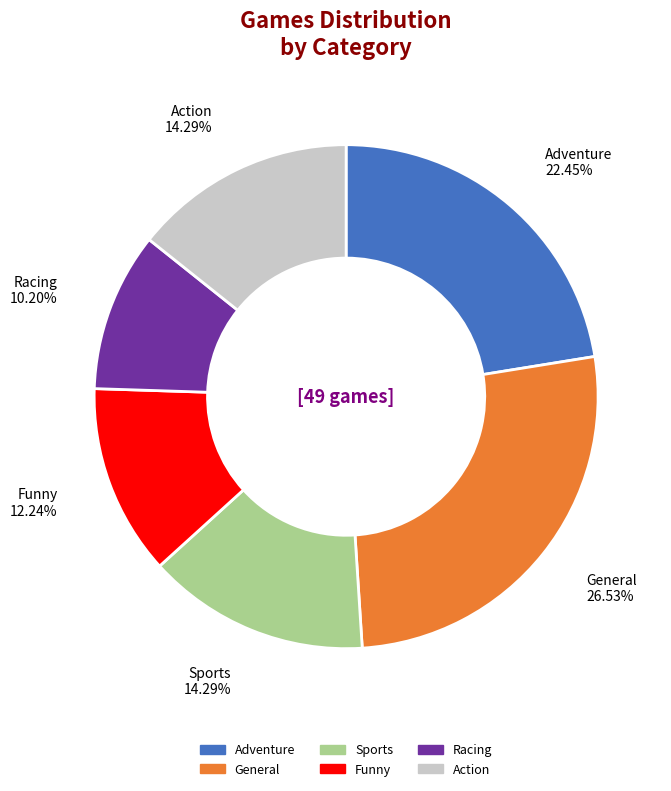

Is the sum of General and Action greater than half?

No